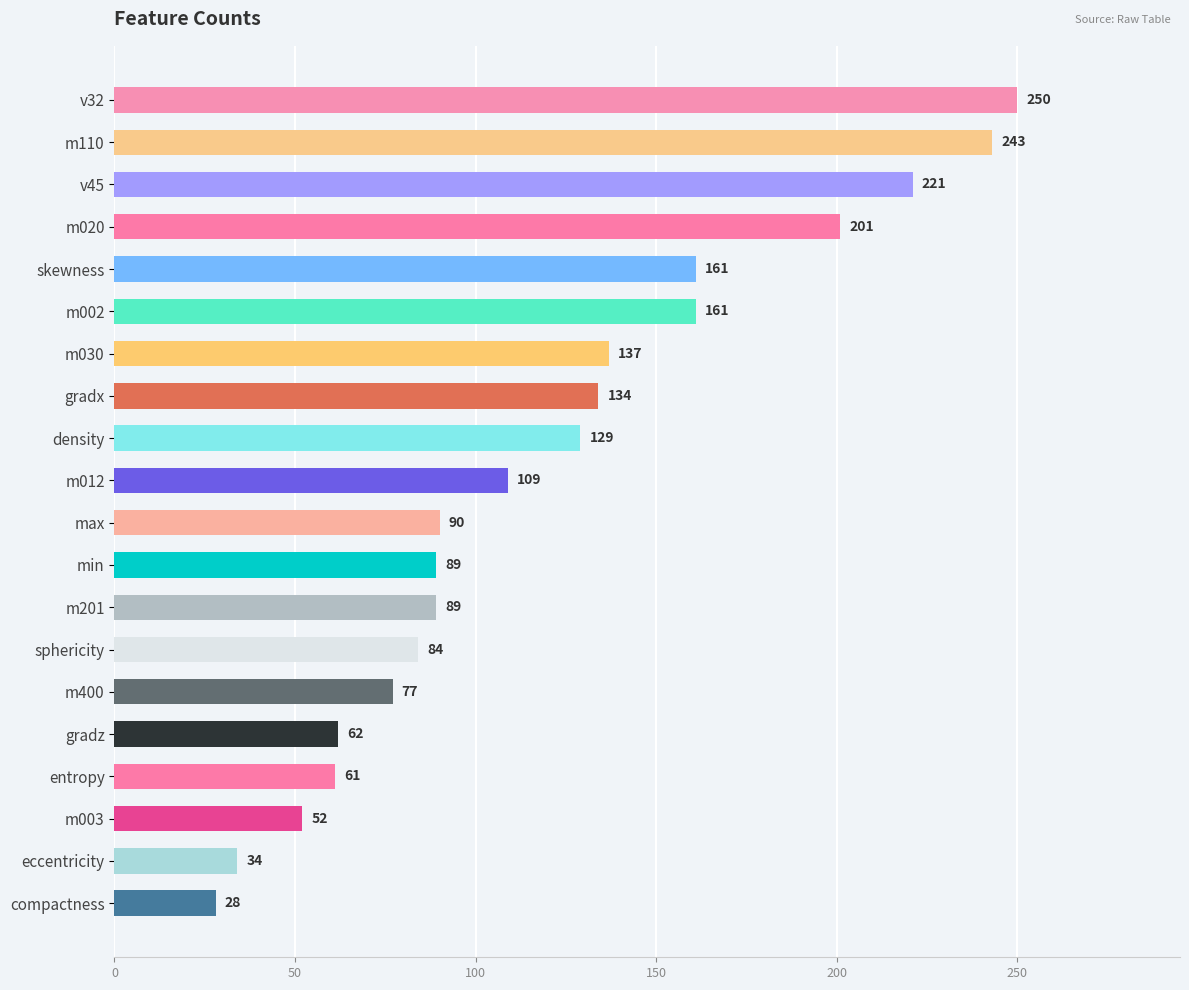

At which label is the value closest to 139?

m030